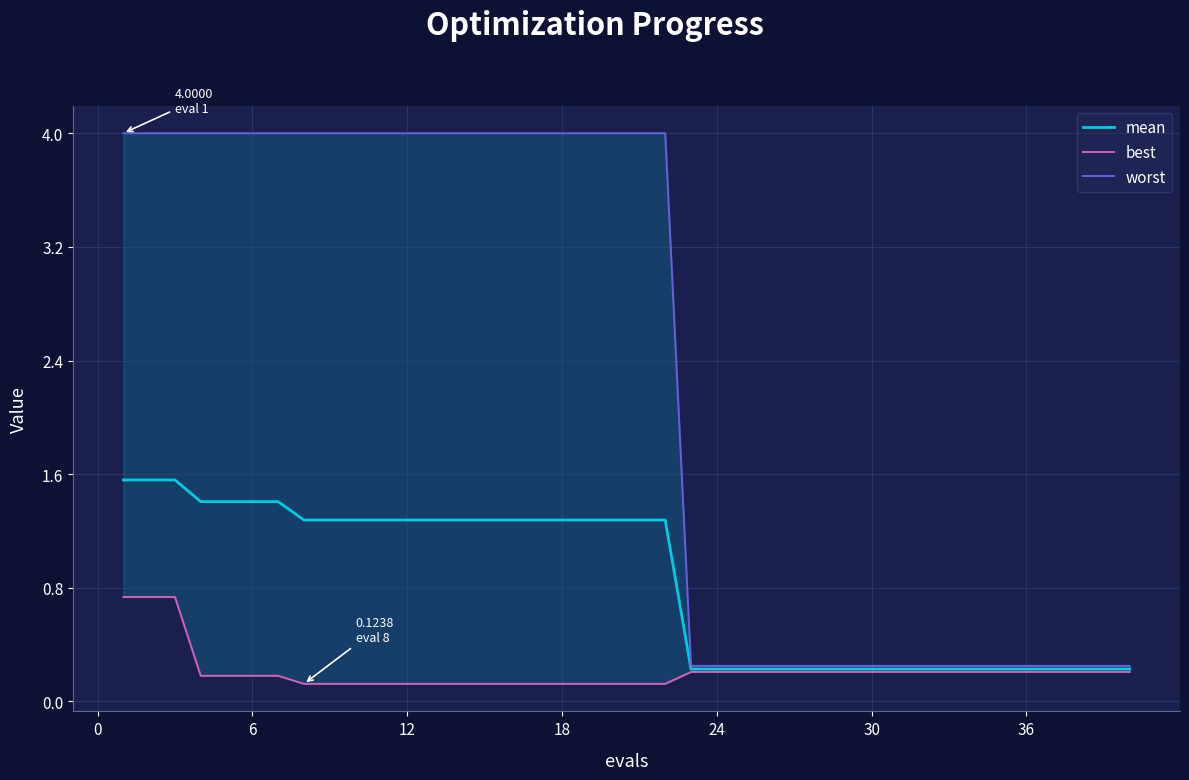

What are all the series names shown in the legend?

mean, best, worst